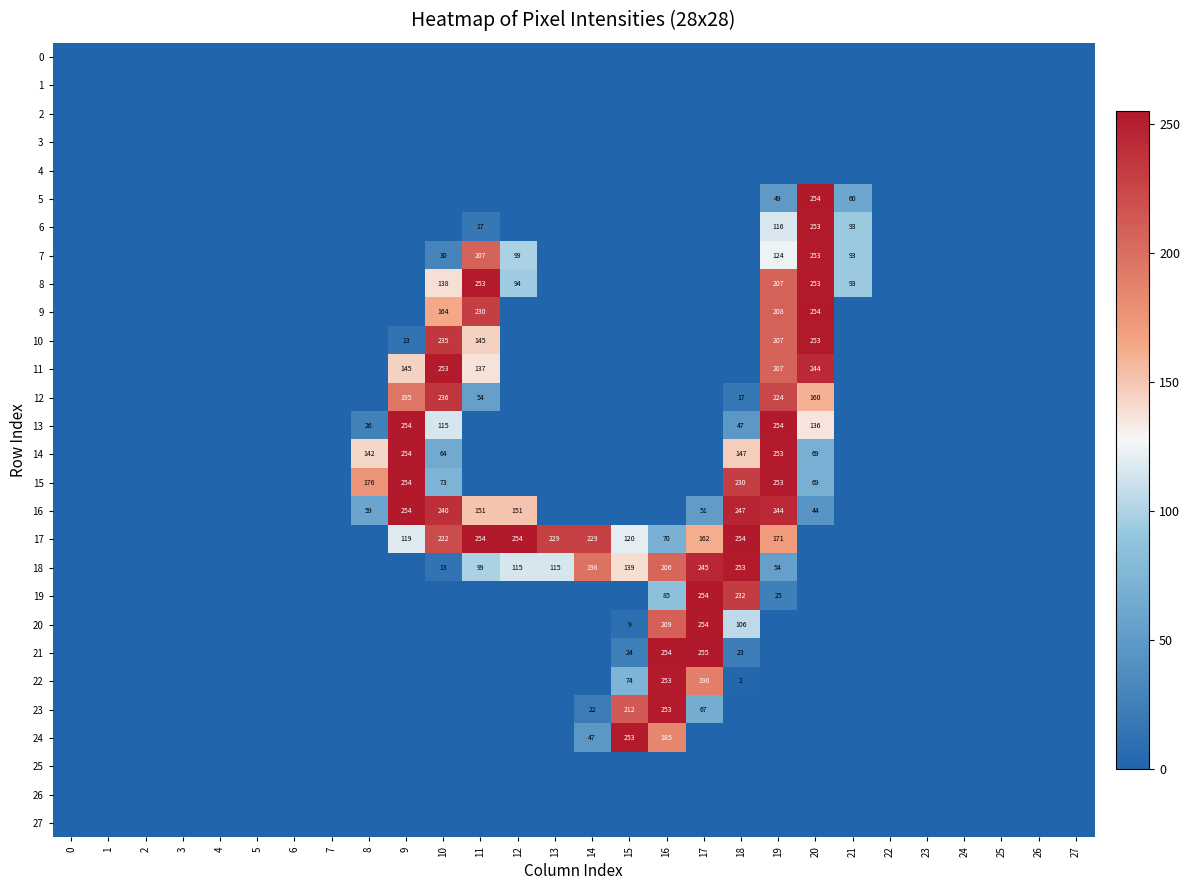

The 17 series shows 54 at 17. True or false?

False